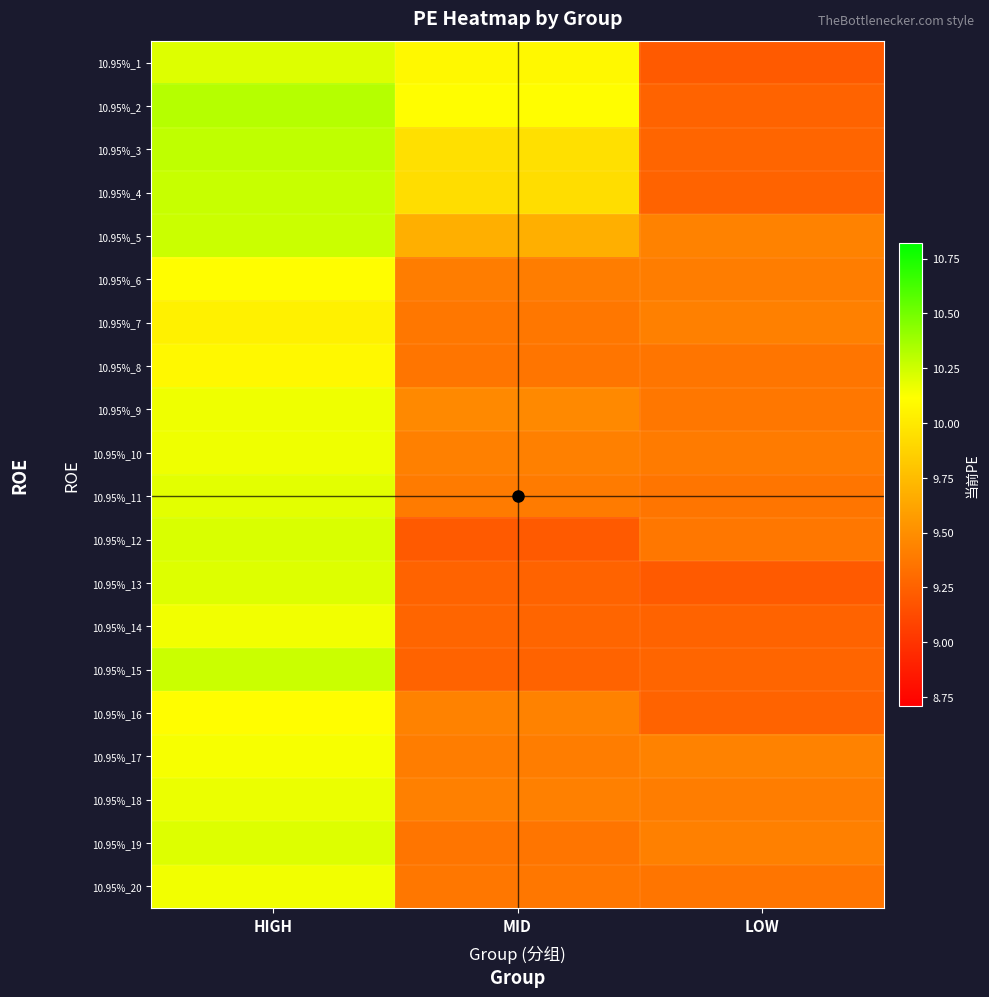

Rank the series at MID from highest to lowest value.

10.95%_2, 10.95%_1, 10.95%_3, 10.95%_4, 10.95%_5, 10.95%_9, 10.95%_16, 10.95%_10, 10.95%_18, 10.95%_6, 10.95%_17, 10.95%_11, 10.95%_7, 10.95%_20, 10.95%_8, 10.95%_19, 10.95%_14, 10.95%_13, 10.95%_15, 10.95%_12